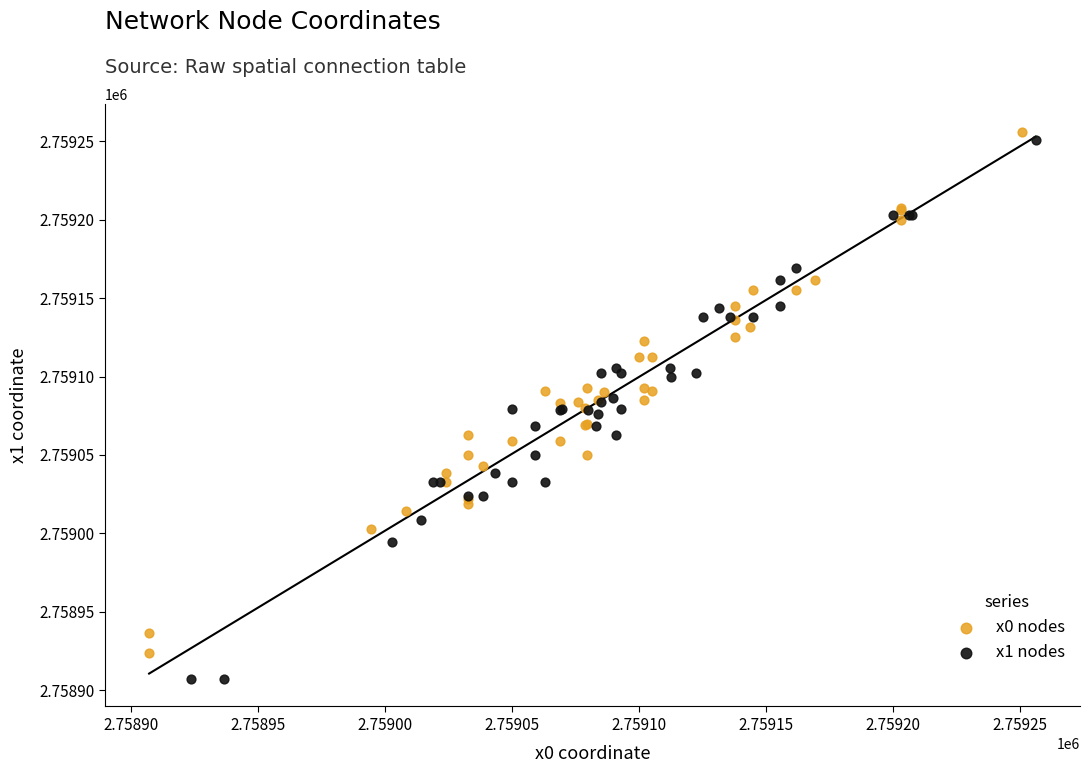

Which series has the widest spread of Y values?

x1 nodes